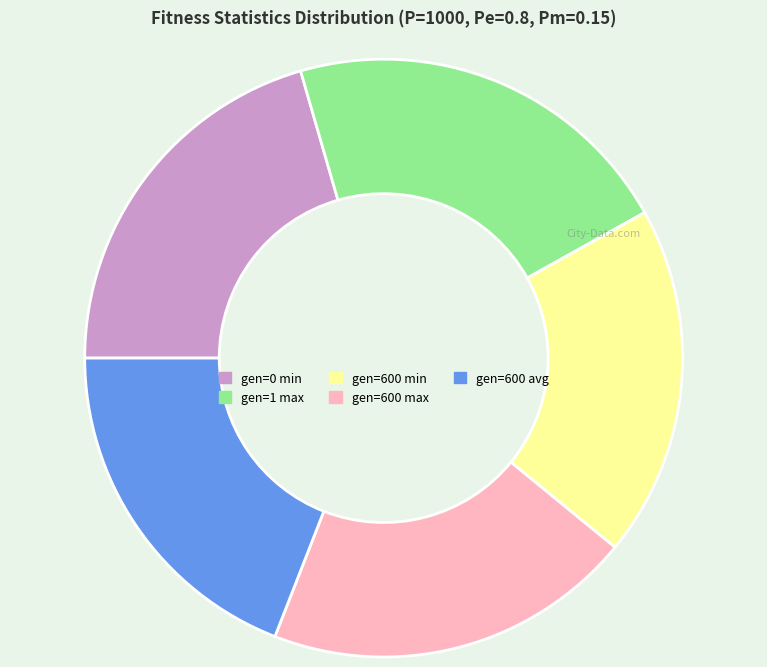

What is the ratio of the value at gen=0 min to the value at gen=600 max?

1.0